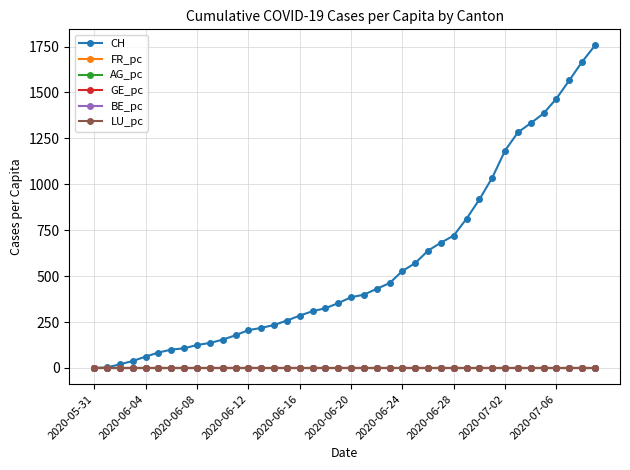

How many lines are shown in the chart?

6